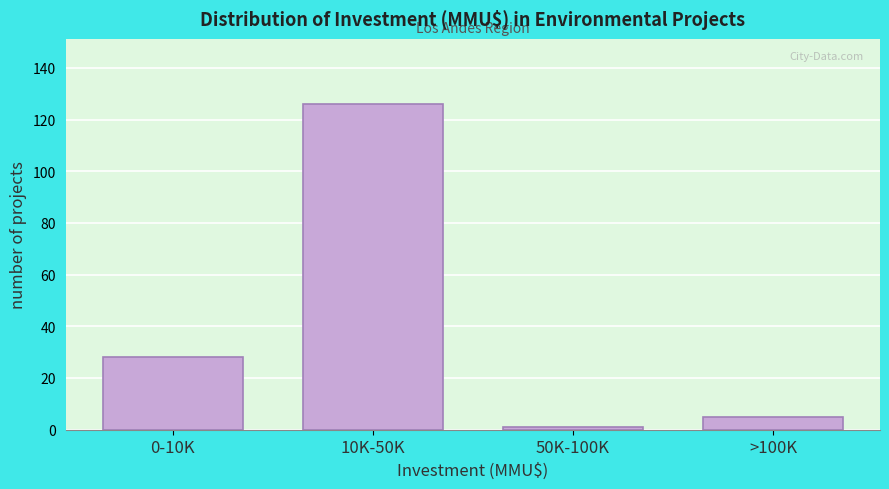

Reading left to right, transcribe all the data shown in this chart.

0-10K=28	10K-50K=126	50K-100K=1	>100K=5